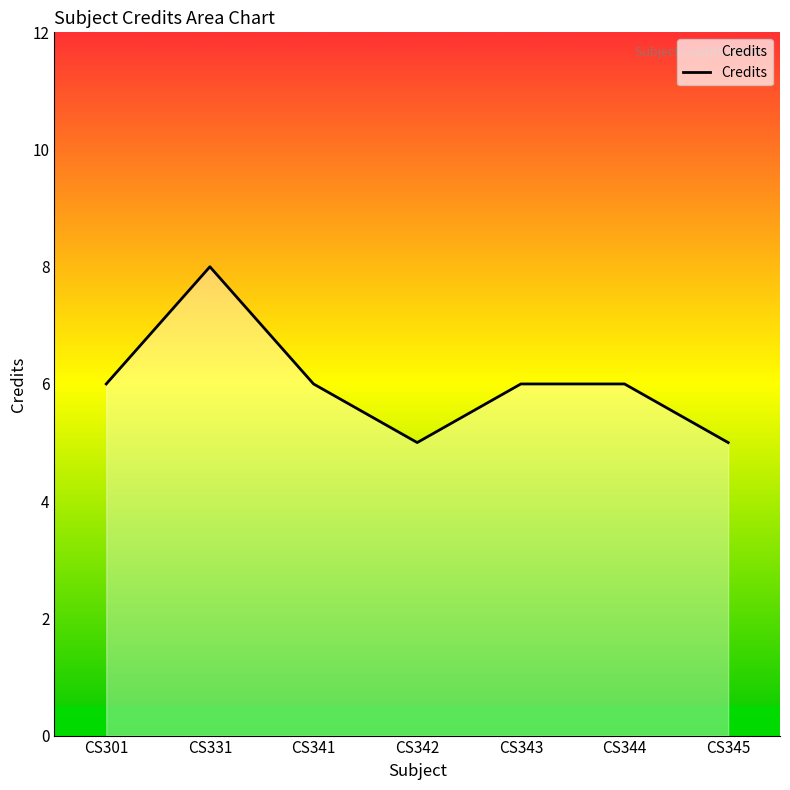

How many categories are shown in the chart?

7